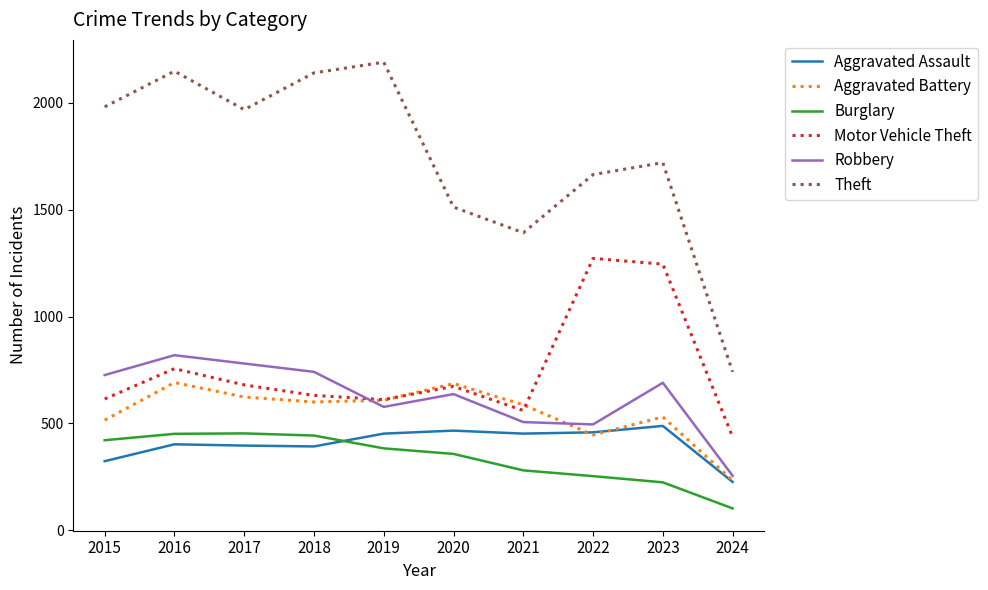

Where is the first local minimum for Robbery?

2019